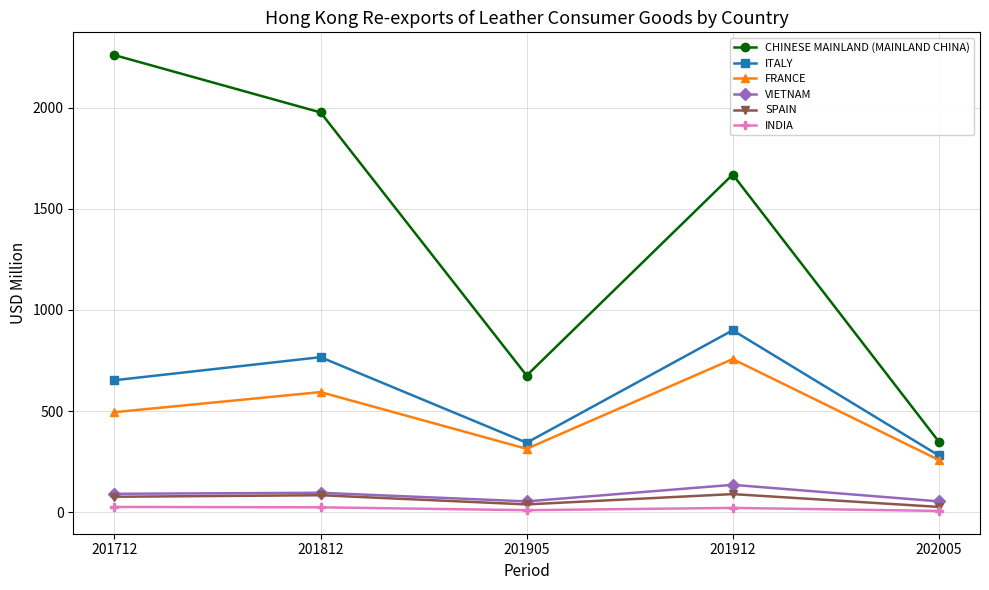

Which series changed the most between 201905 and 201912?

CHINESE MAINLAND (MAINLAND CHINA)